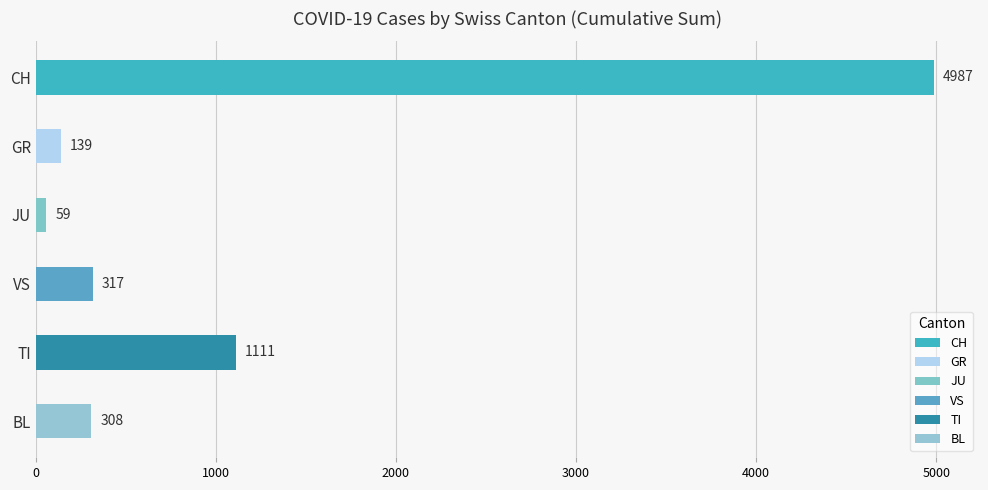

Rank the series by their maximum value, from highest to lowest.

CH, TI, VS, BL, GR, JU